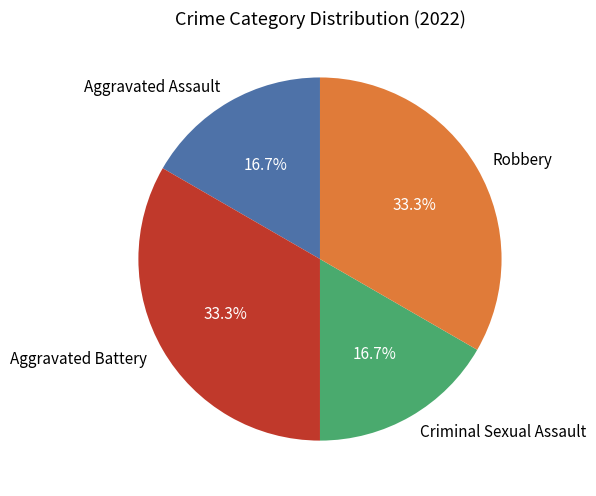

What portion of the pie excludes Aggravated Assault?

83.3%